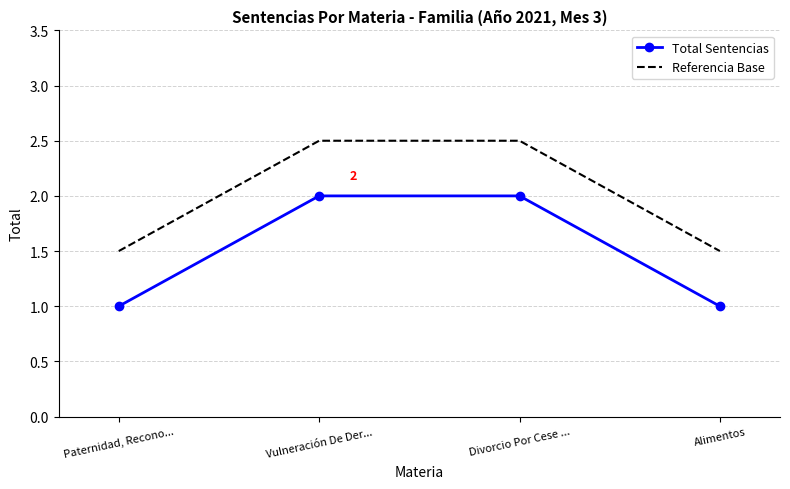

What position from the left is Alimentos?

4